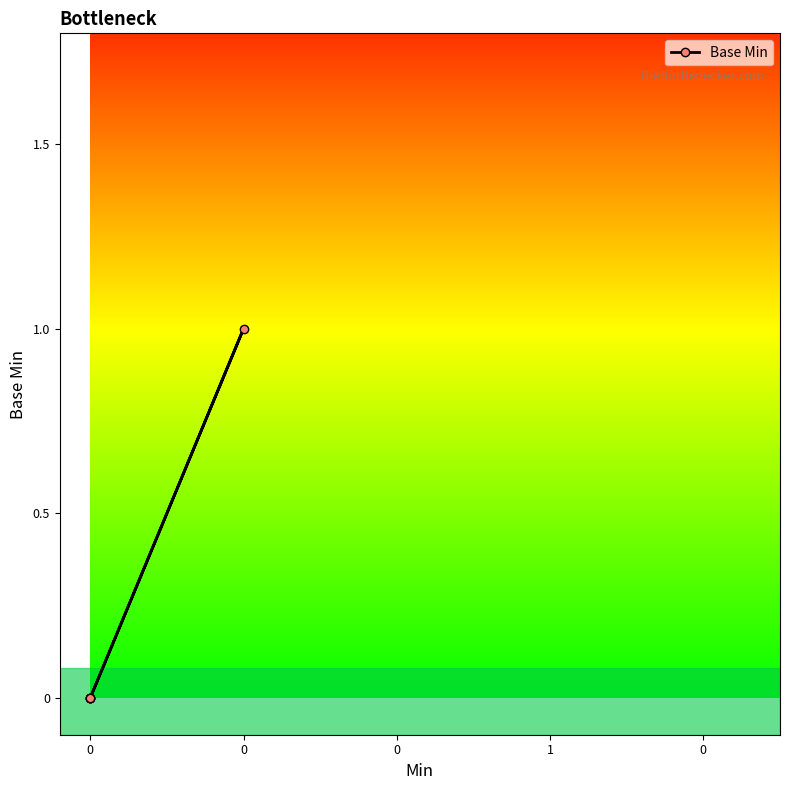

What is the sum of all values?

1